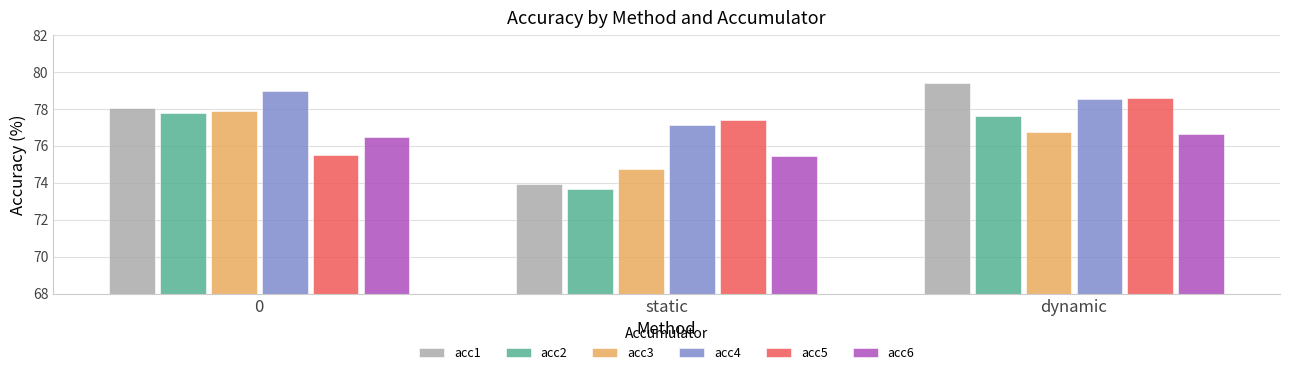

How many data points in acc1 are less than 78?

1